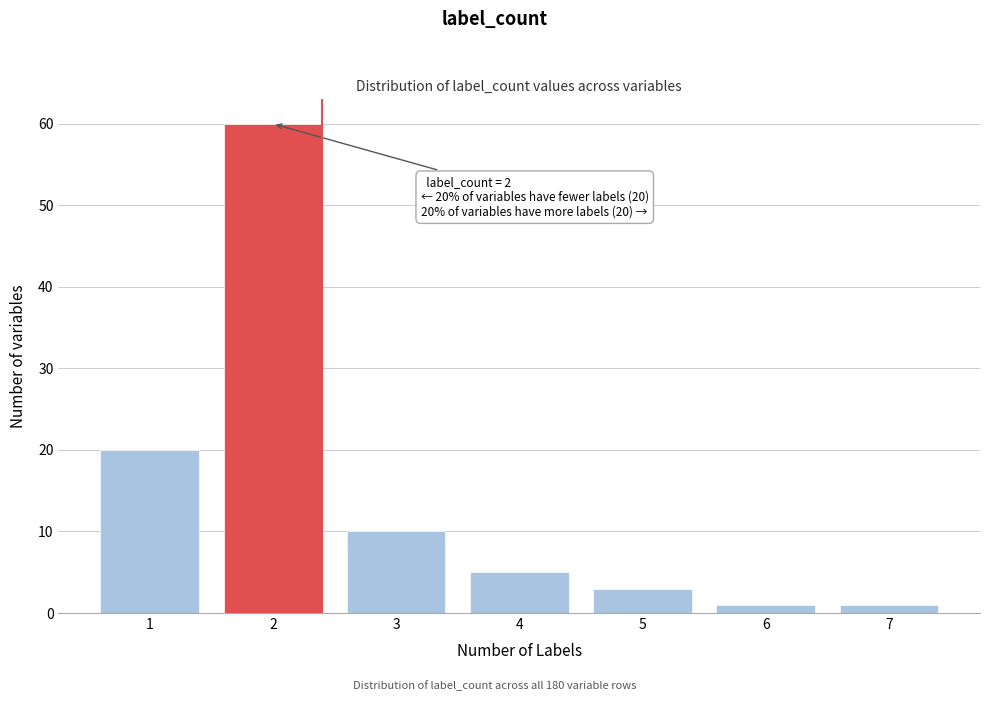

Reading right to left, extract all data points from this chart.

1	1	3	5	10	60	20